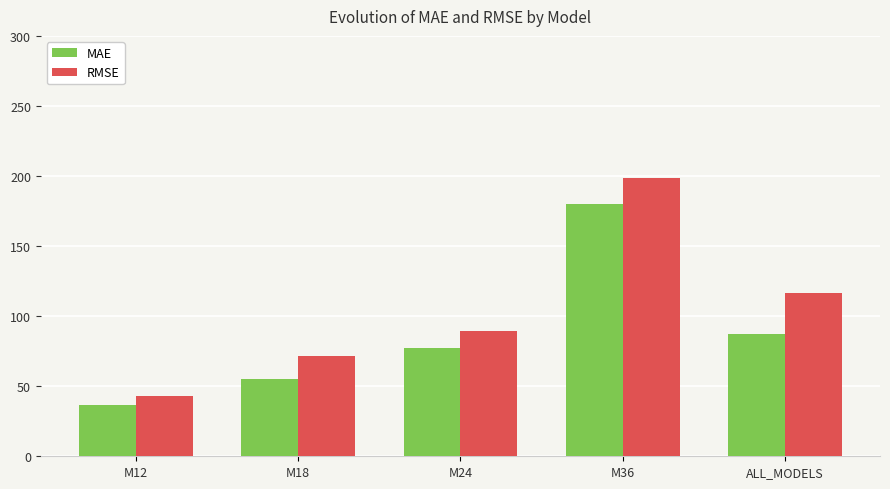

True or false: RMSE has a value of 177.4 at ALL_MODELS.

False